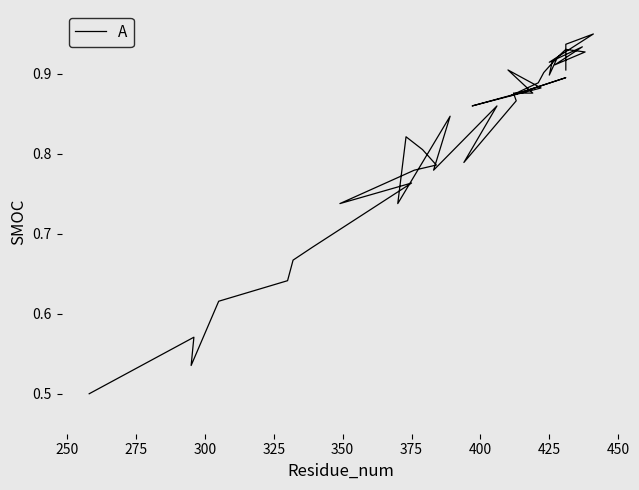

How many distinct data groups are displayed?

1